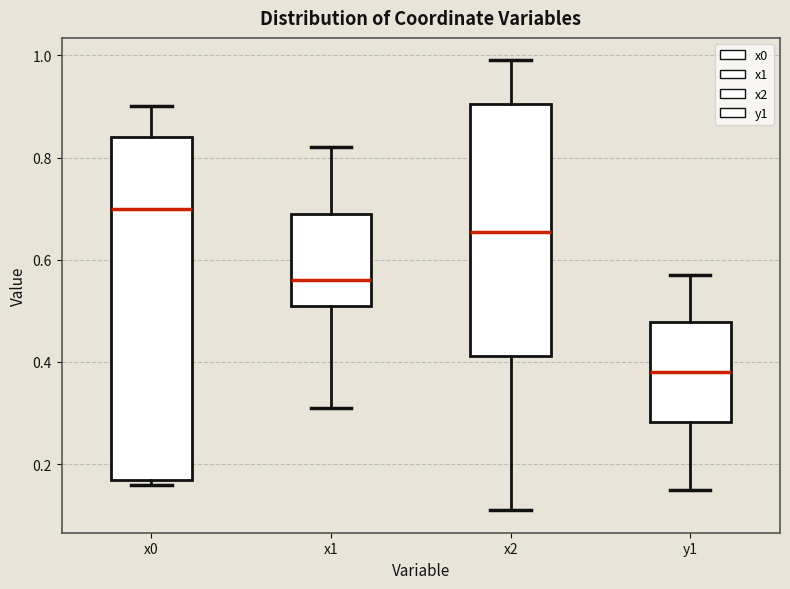

Which box has the highest median line?

x0